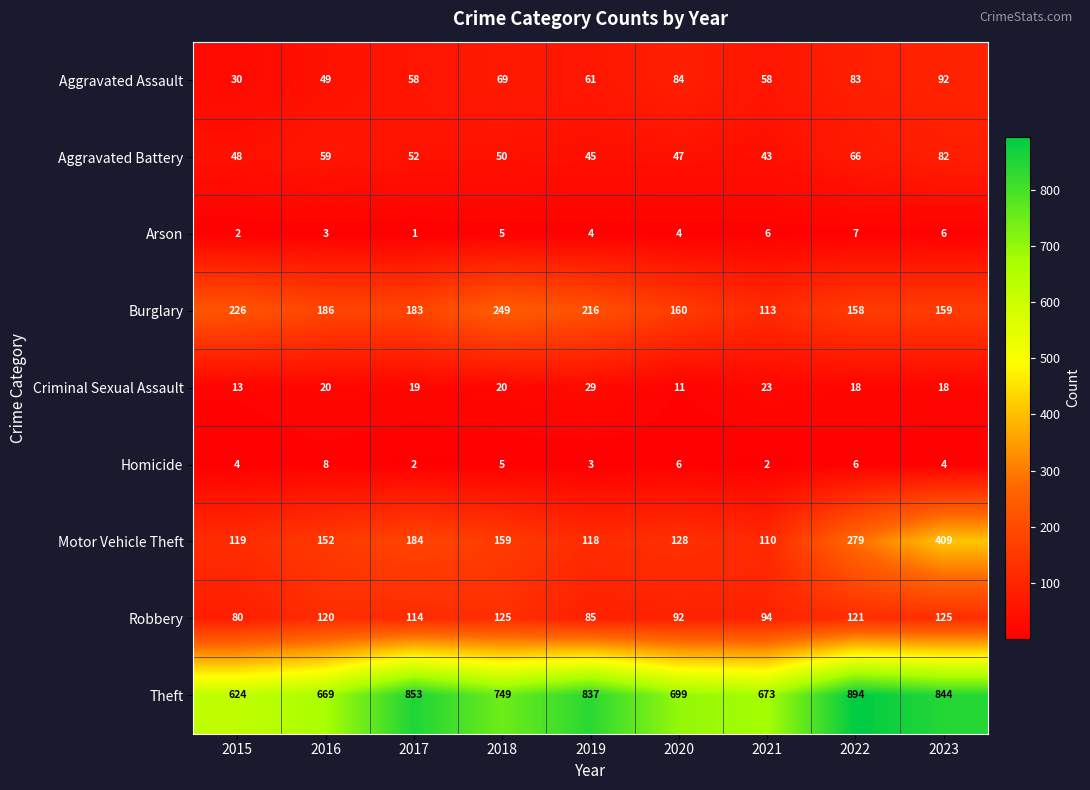

Is it true that Motor Vehicle Theft equals 118 at 2019?

True